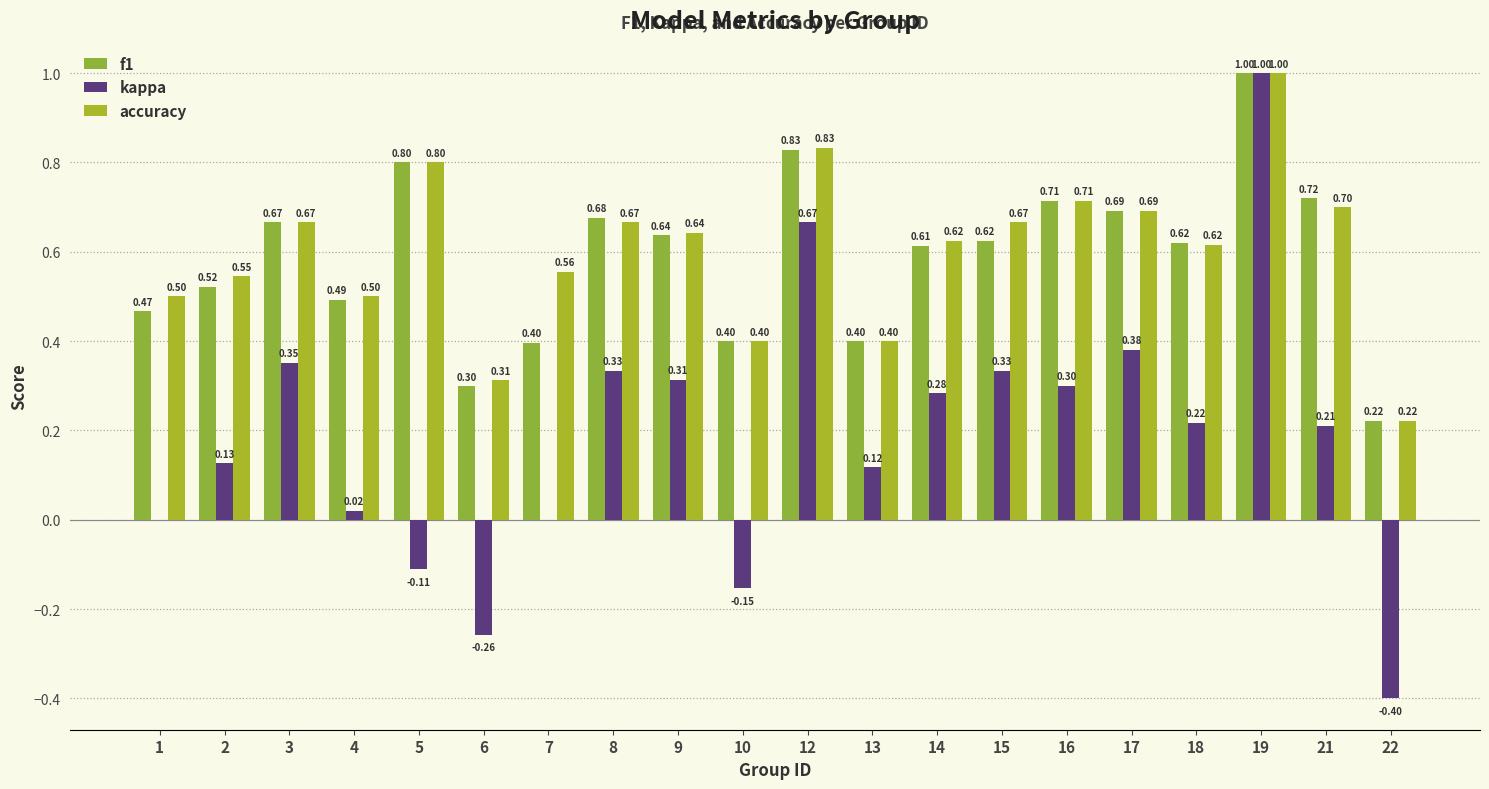

Between 14 and 9, which is larger?

9